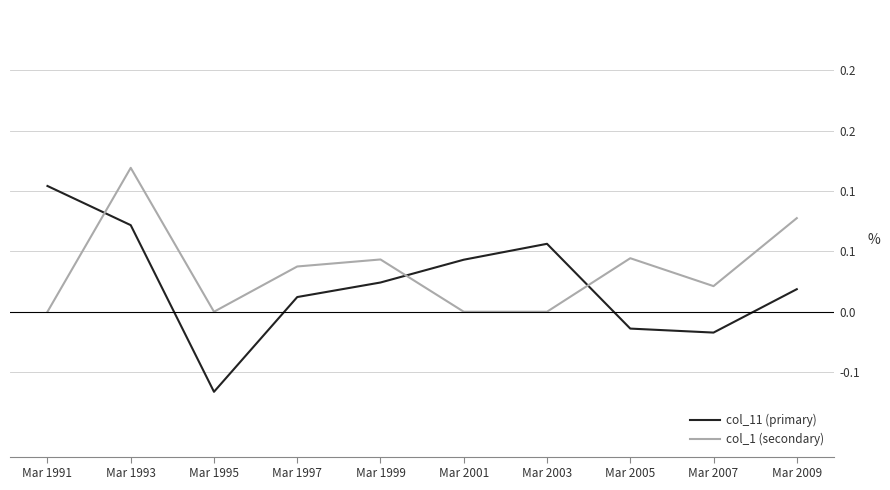

Which series has the largest range (max minus min)?

col_11 (primary)